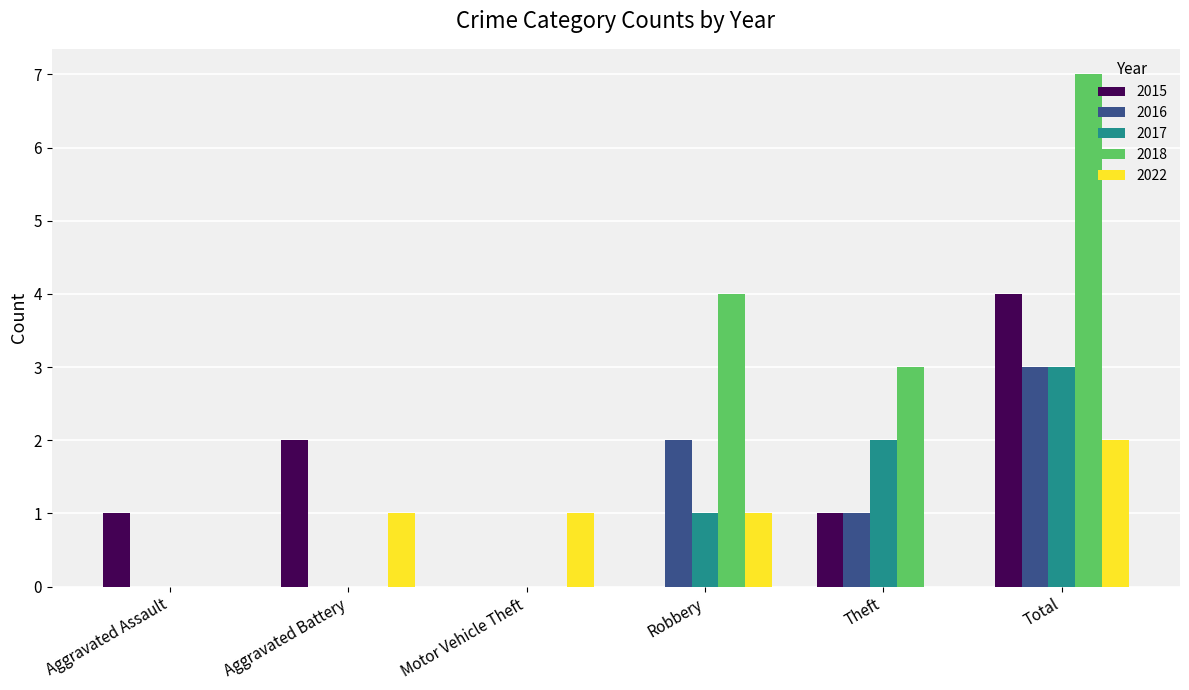

How many groups of bars are there?

6